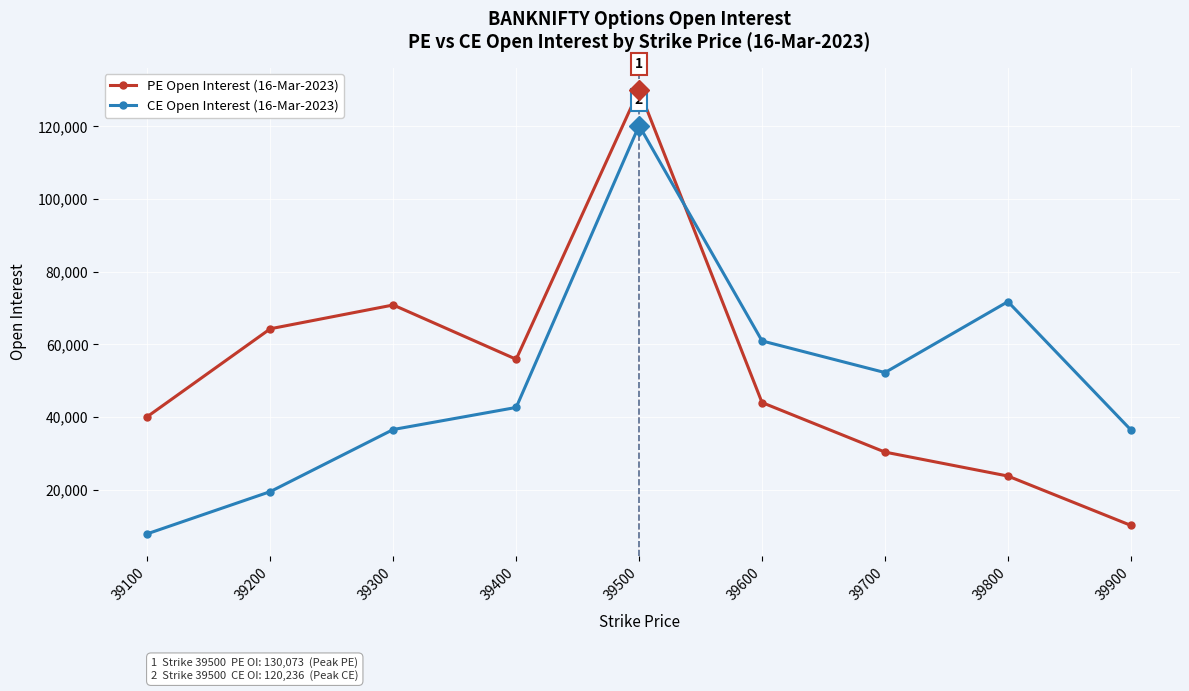

What is the difference between the highest and lowest values at 39600?

16970